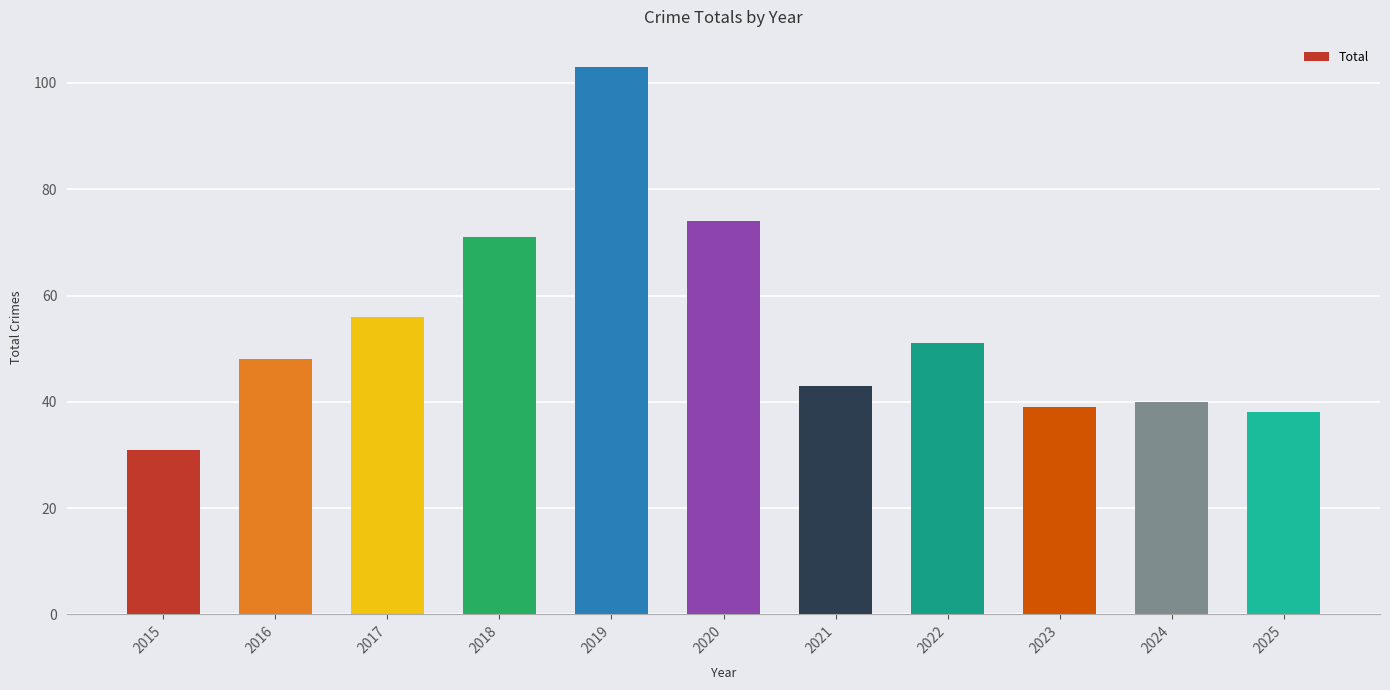

What is the ratio of the value at 2016 to the value at 2024?

1.2